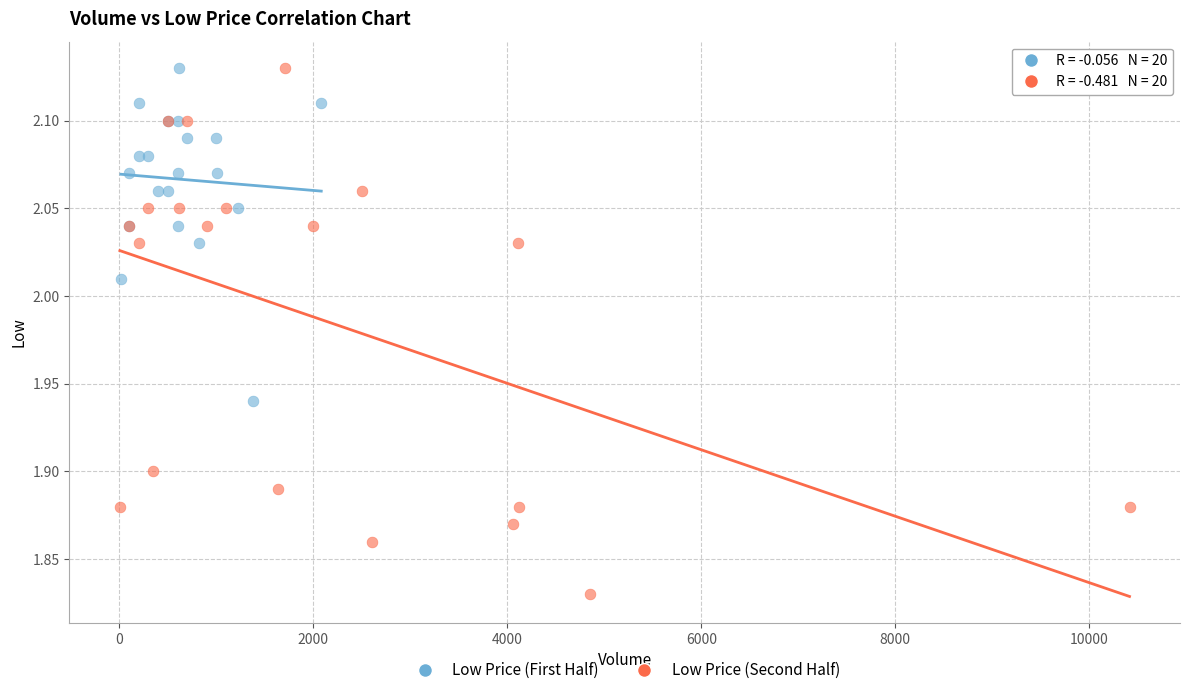

Which series contains the lowest Y value?

Low Price (Second Half)